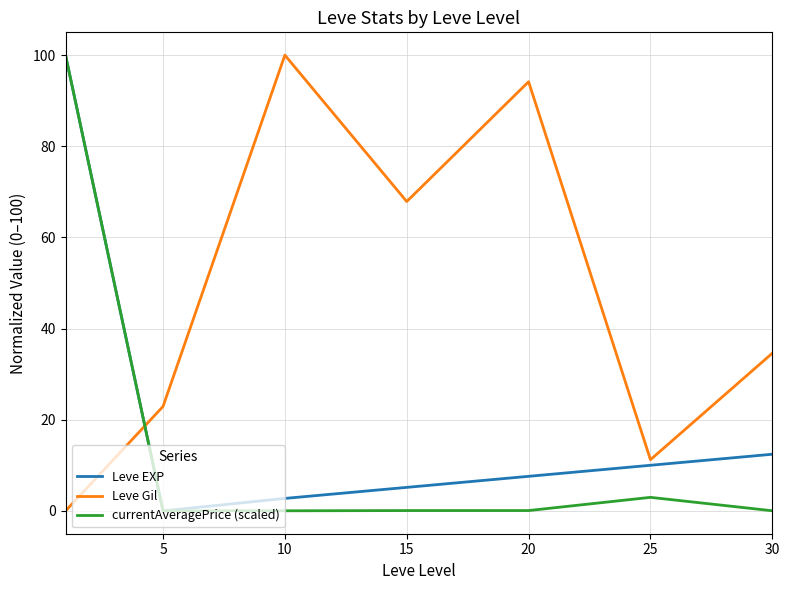

Rank the series by their average value, from lowest to highest.

currentAveragePrice (scaled), Leve EXP, Leve Gil